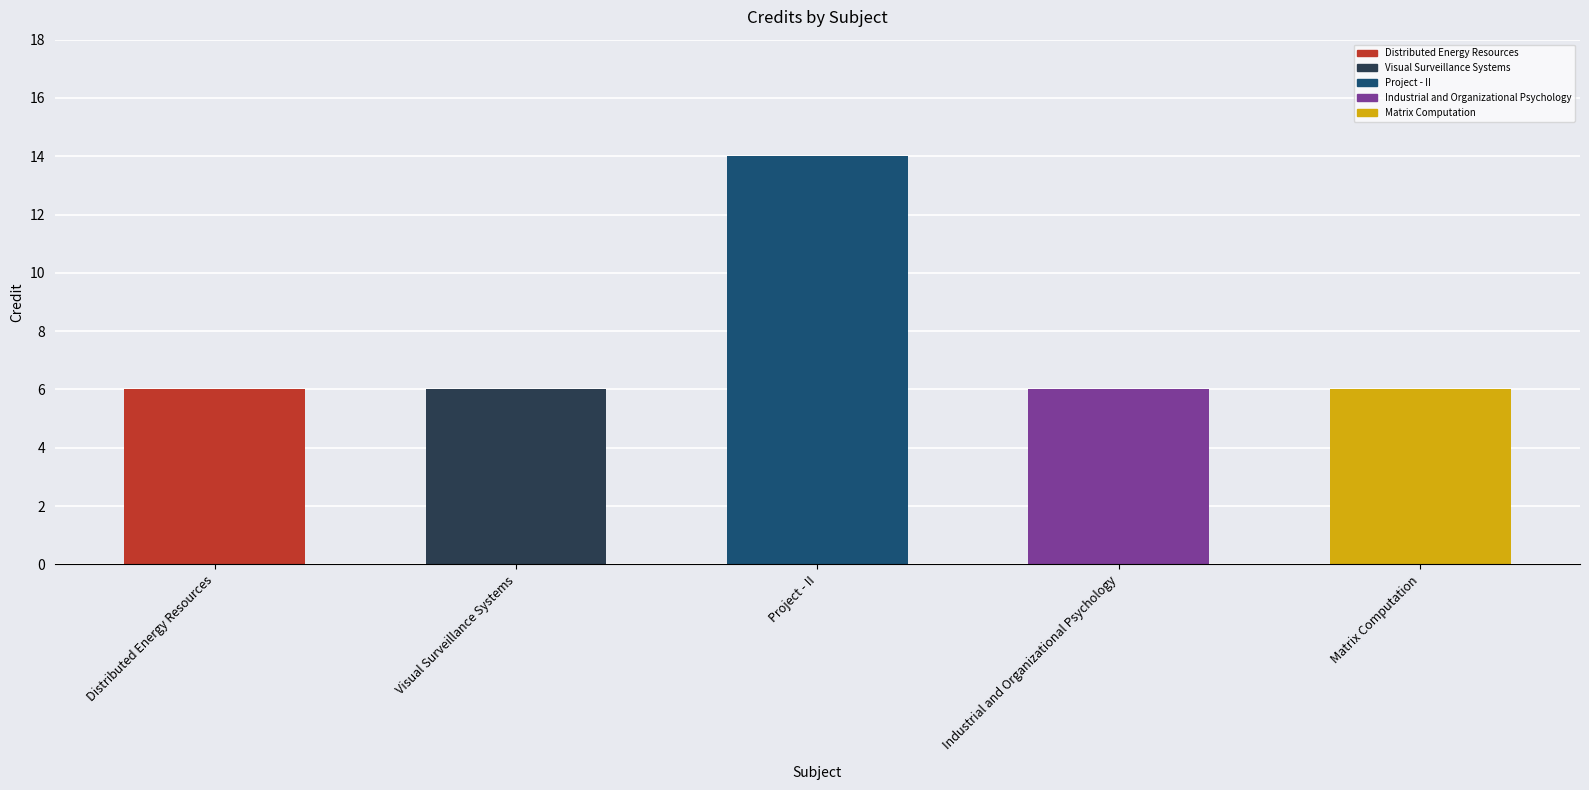

Reading left to right, extract all data points from this chart.

Sl No.: 1	2	3	4	5
Credit: 6	6	14	6	6